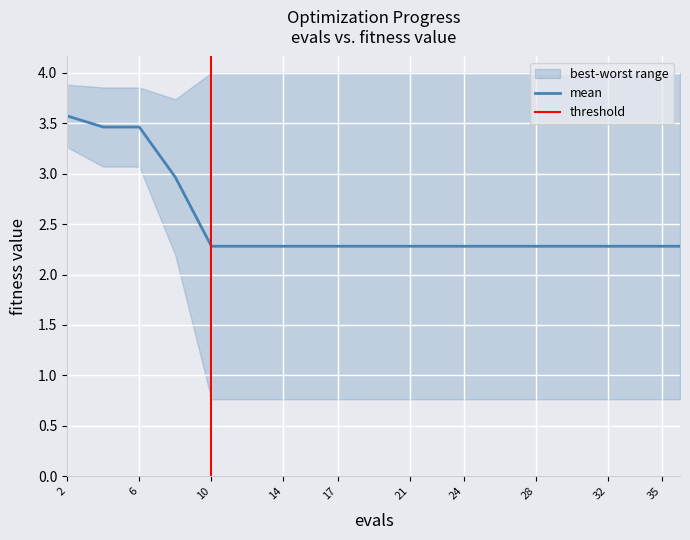

Count the number of categories in the chart.

20